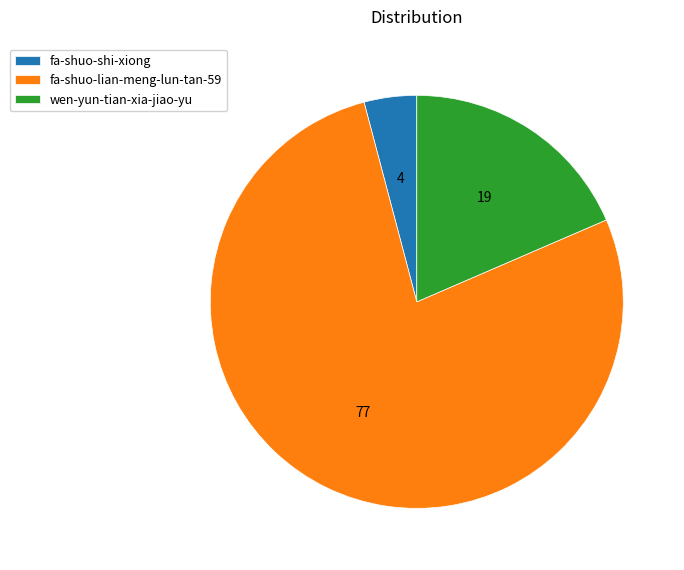

Which category accounts for the majority?

fa-shuo-lian-meng-lun-tan-59